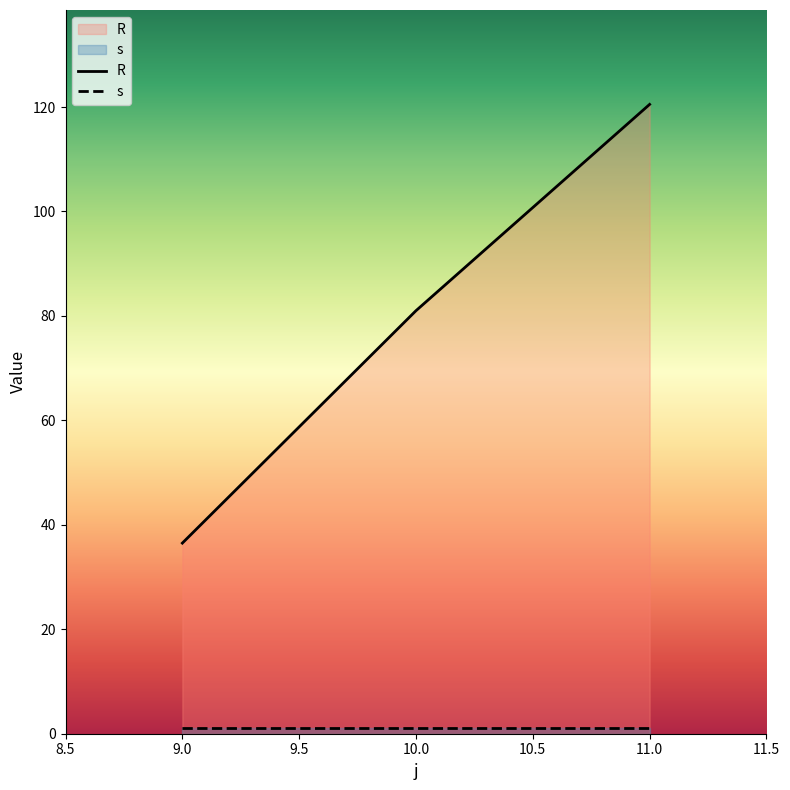

Does the chart display data point markers on the line(s)?

No